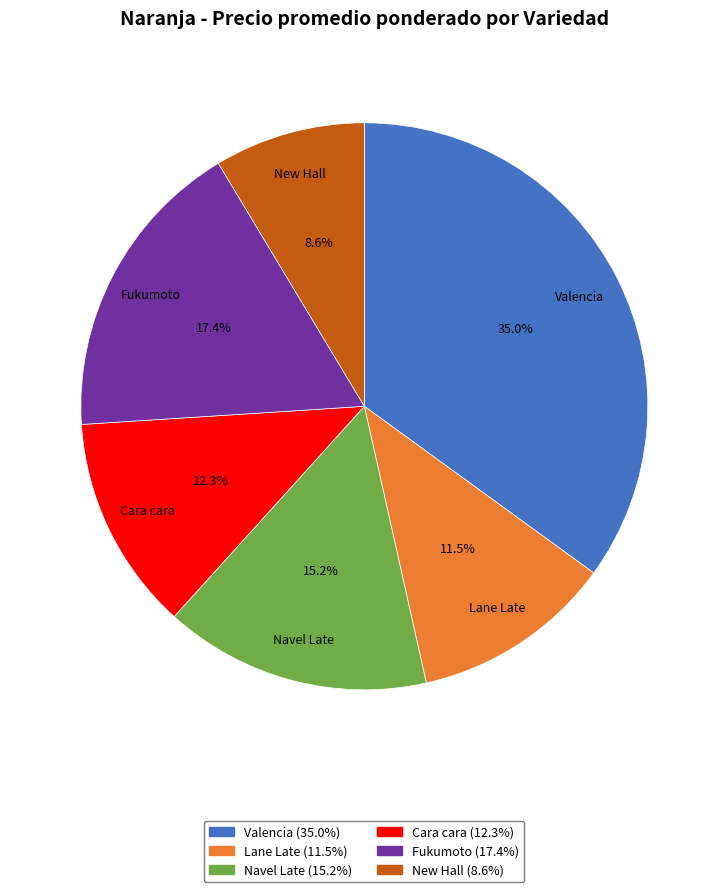

To the nearest percent, what portion does Navel Late represent?

15%